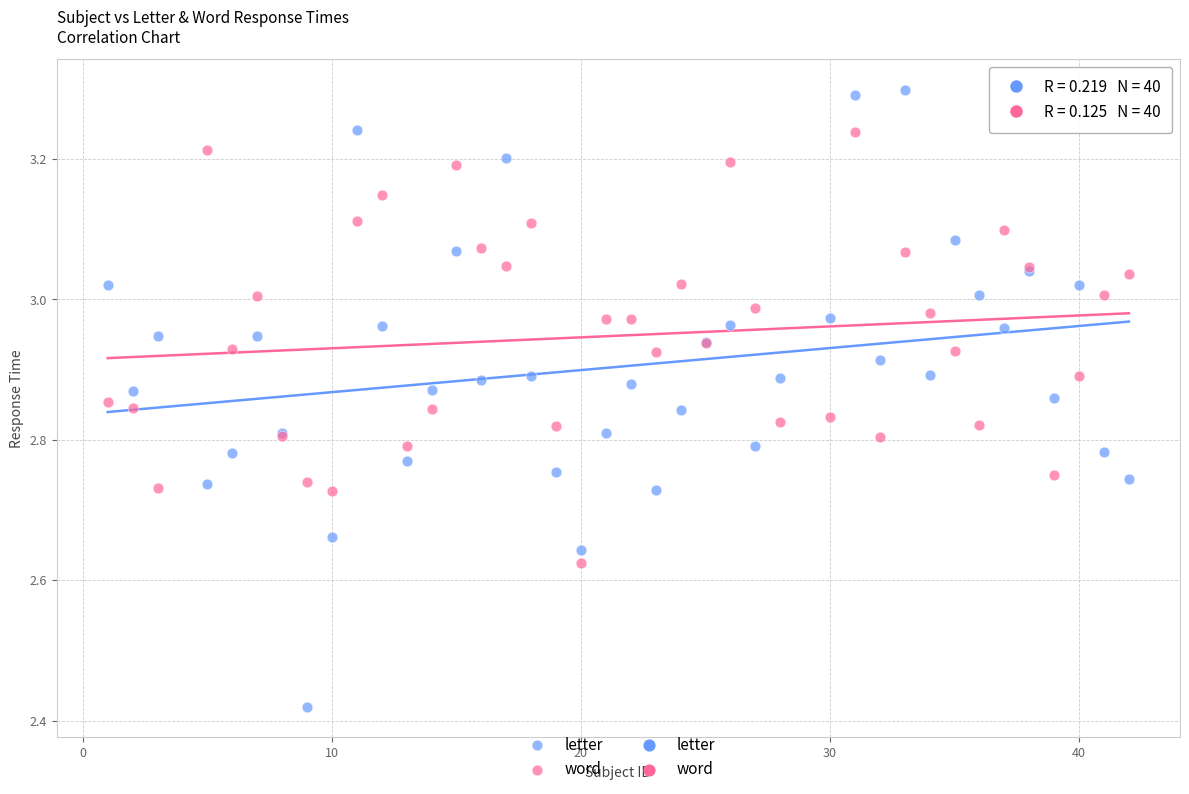

Which series contains the highest Y value?

letter